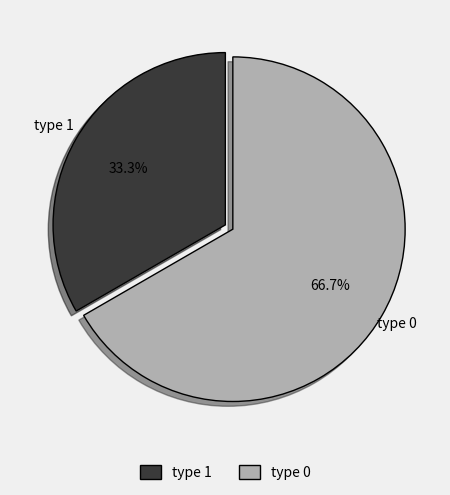

Is there any slice that represents more than half of the pie?

Yes